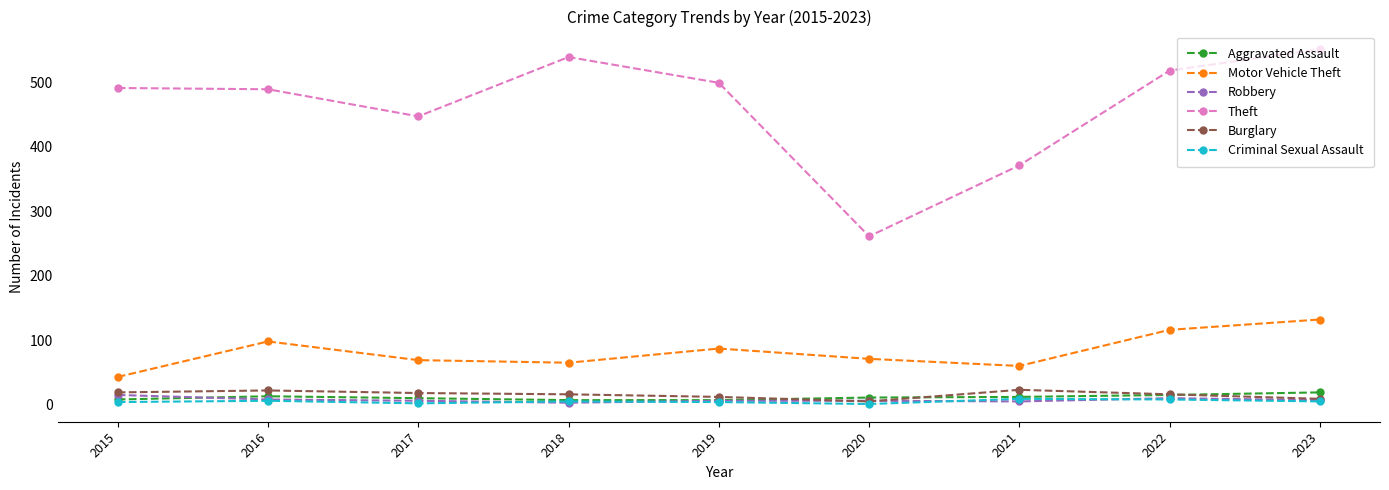

What is the difference between the second highest and minimum values in the Motor Vehicle Theft series?

73